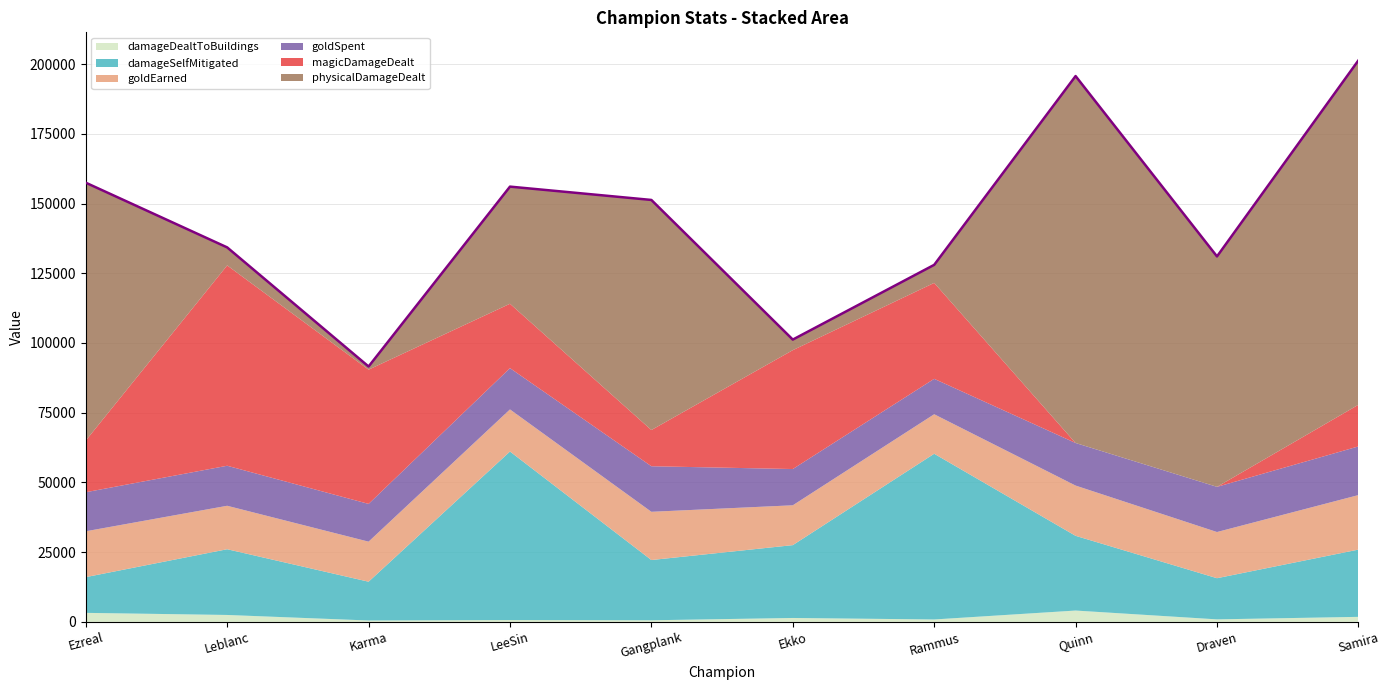

Reading left to right, list all the values displayed in this chart.

damageDealtToBuildings: 3227	2474	492	647	567	1395	857	4058	894	1796
damageSelfMitigated: 12813	23571	13907	60431	21603	26118	59423	26791	14760	24113
goldEarned: 16439	15580	14360	15098	17295	14285	14161	18018	16557	19546
goldSpent: 14000	14350	13535	14800	16333	13000	12700	15265	16200	17450
magicDamageDealt: 18530	71839	48136	23086	12988	42624	34399	0	0	14932
physicalDamageDealt: 92458	6455	1133	42000	82495	3790	6469	131570	82623	123480